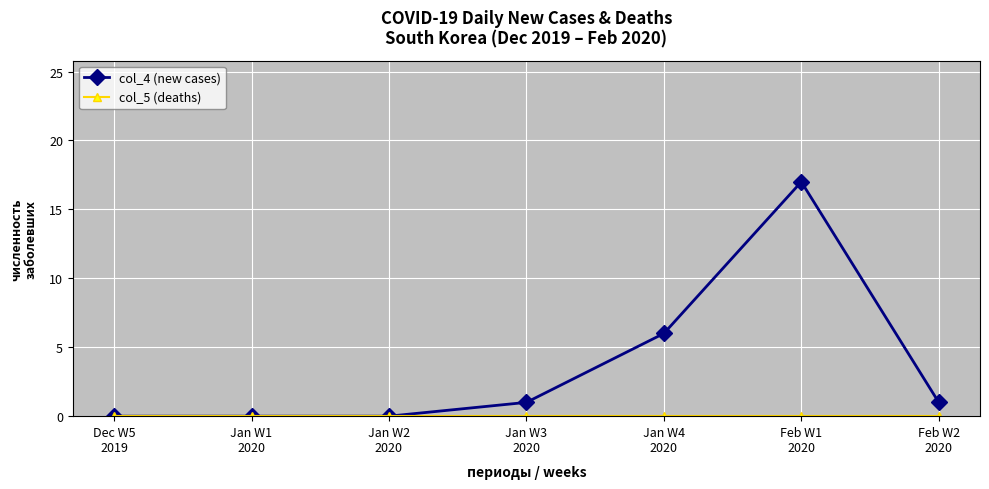

Which series has the widest spread of values?

col_4 (new cases)